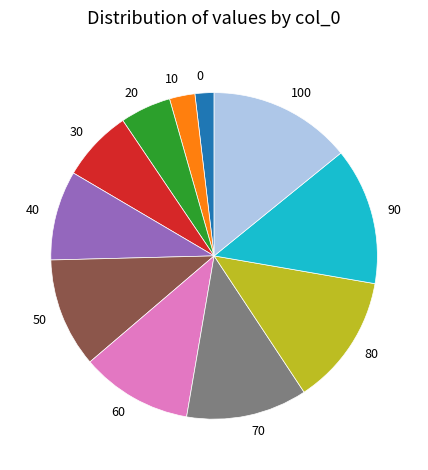

Count the number of slices in the pie.

11